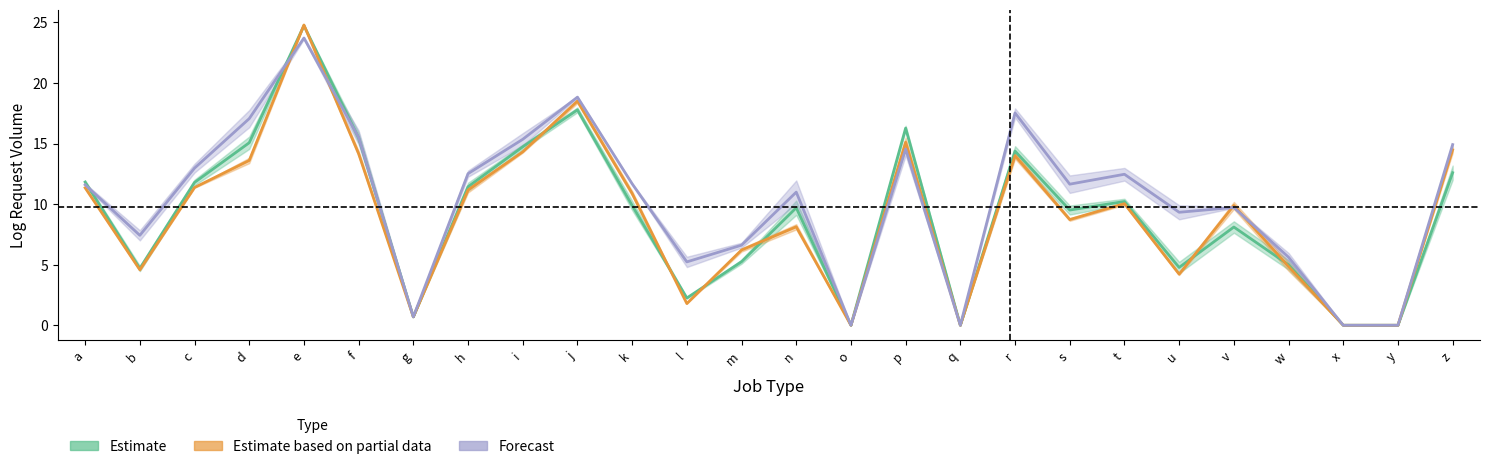

How many interior local valleys does the Estimate based on partial data series have?

7